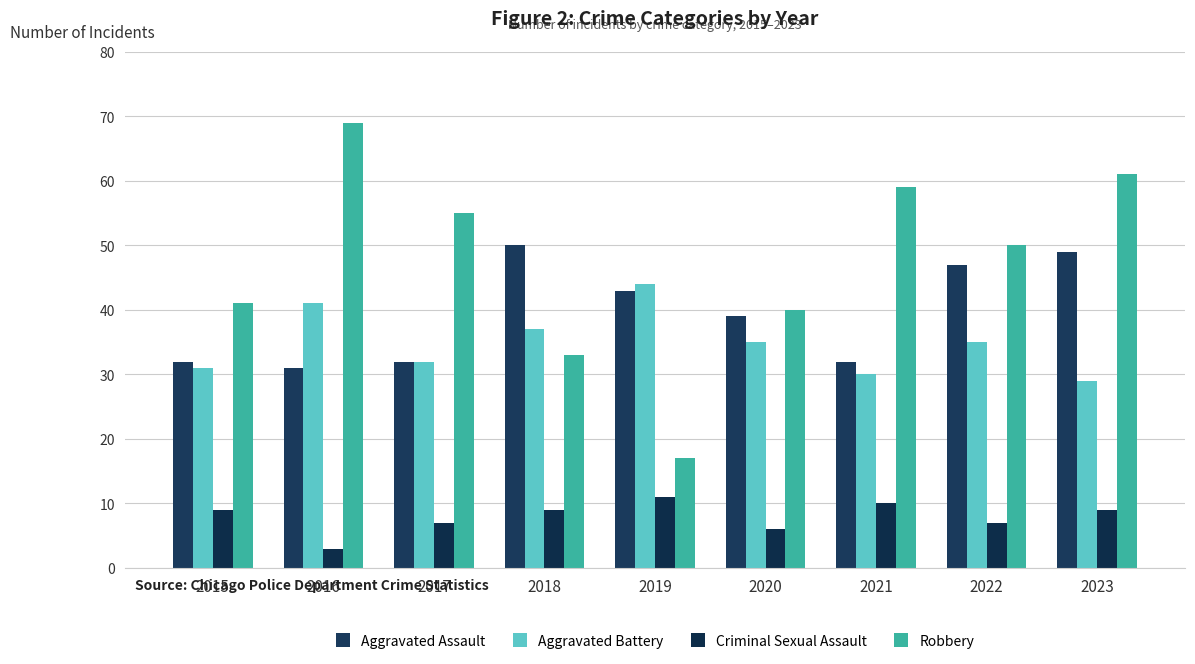

Are the bars horizontal?

No